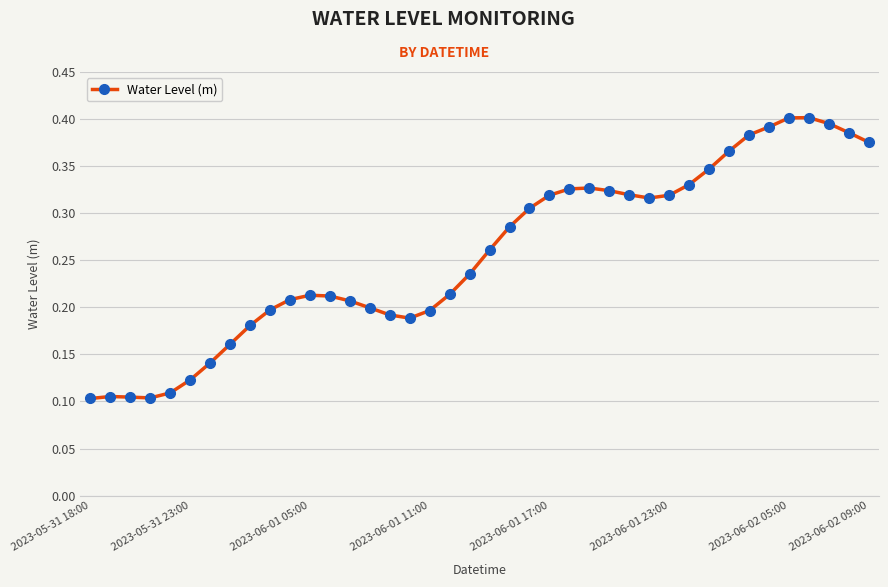

How many values are between 0 and 1?

40